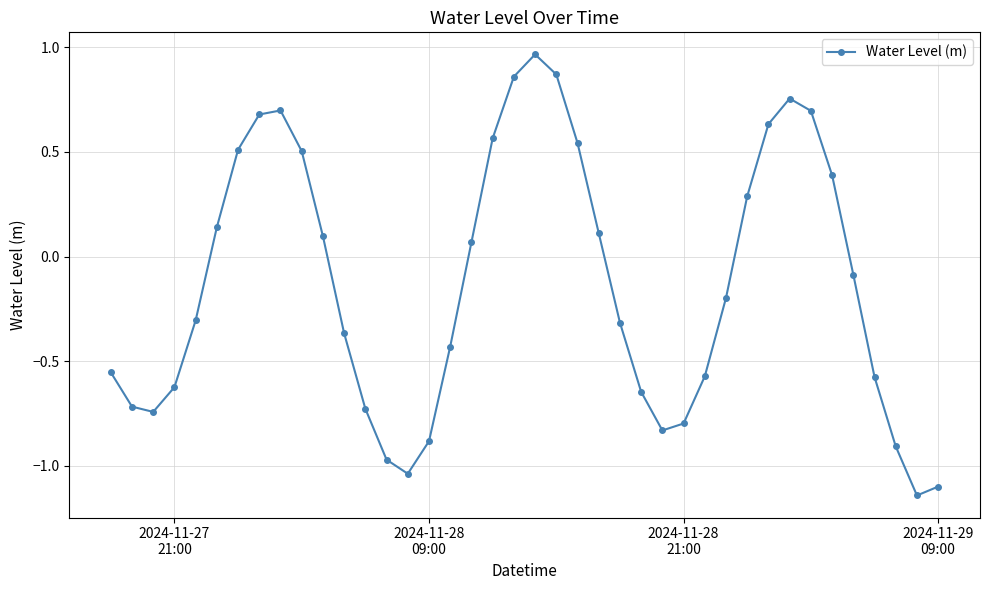

What is the difference between the second highest and second lowest values?

2.0